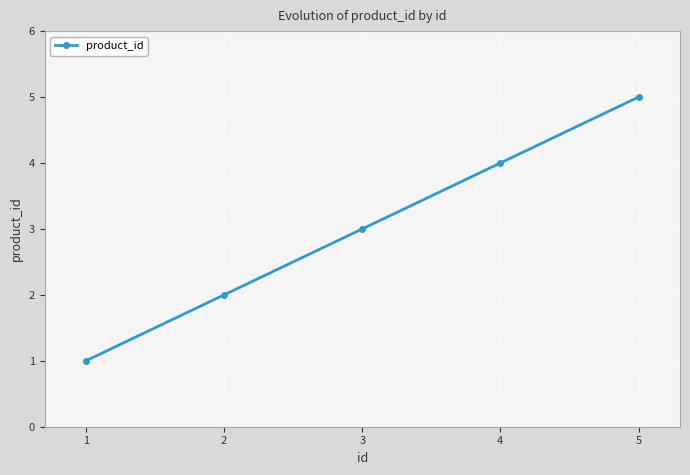

What is the difference between the second highest and second lowest values?

2